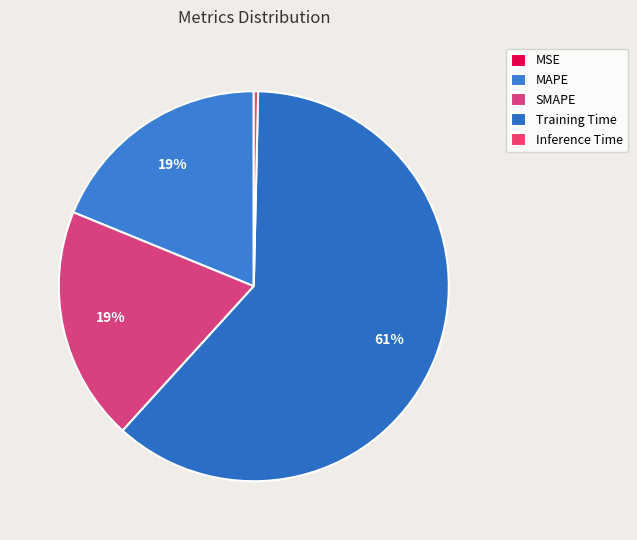

To the nearest percent, what is the difference between the largest and smallest slice percentages?

61%